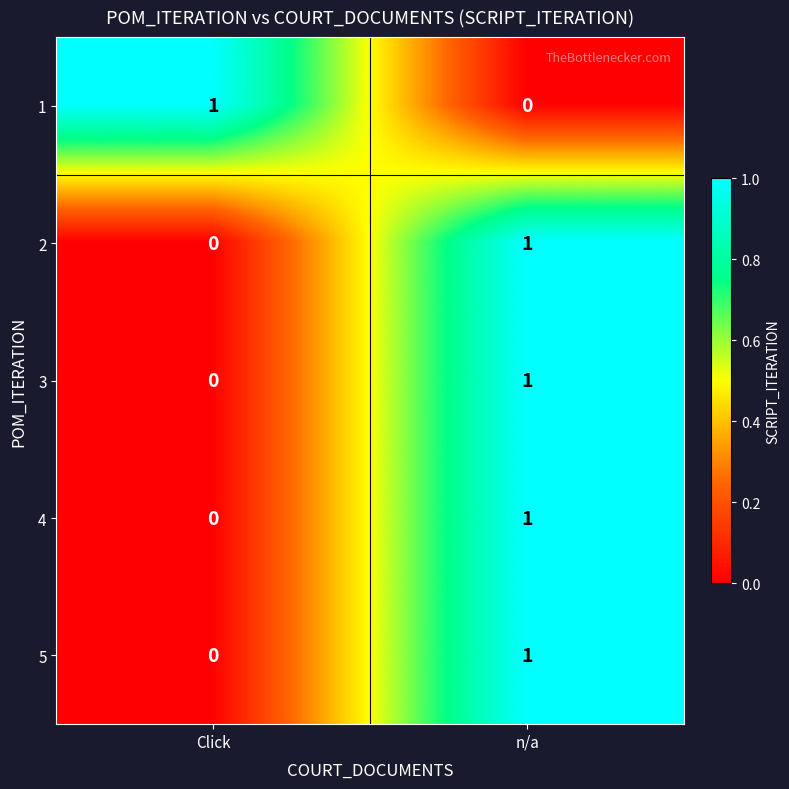

At which label is 1 closest to 0?

n/a